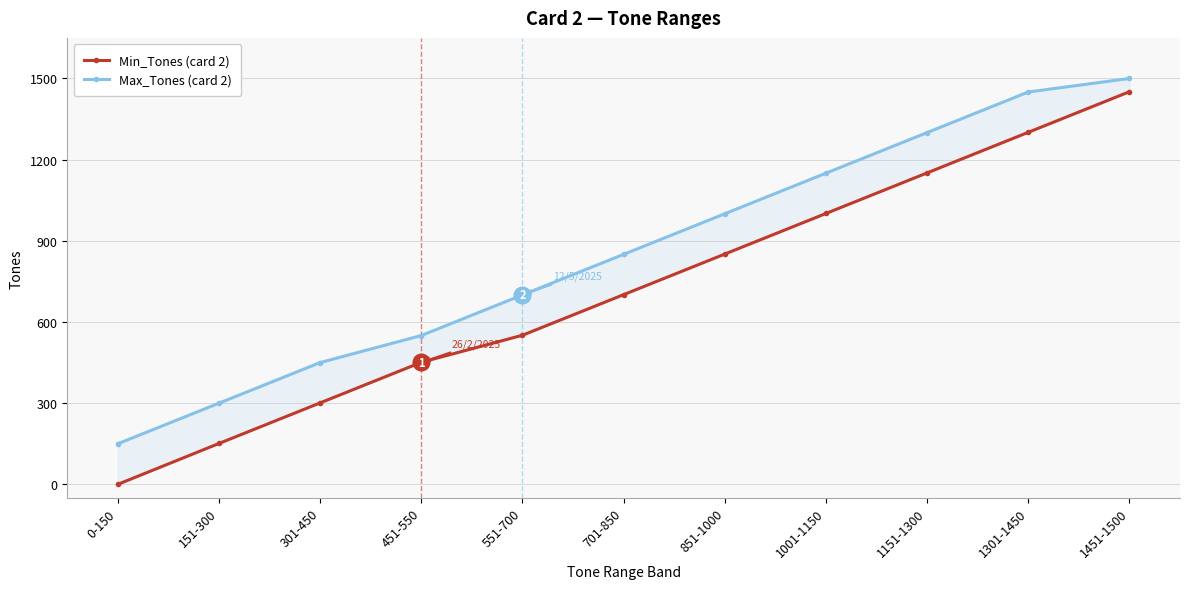

Is it true that Max_Tones (card 2) equals 1500 at 1451-1500?

True